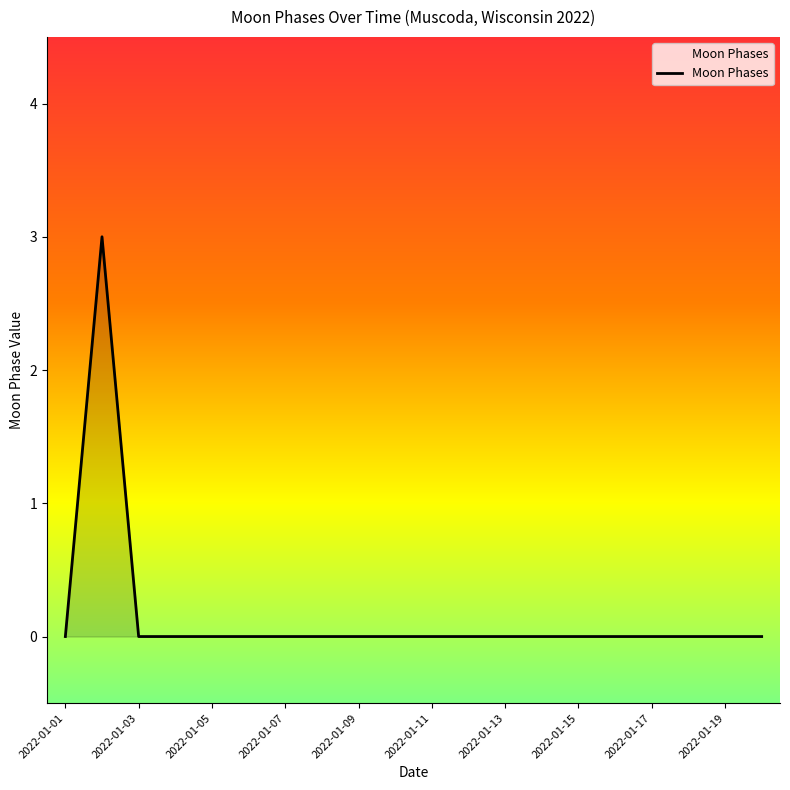

What is the difference between the maximum and minimum values?

3